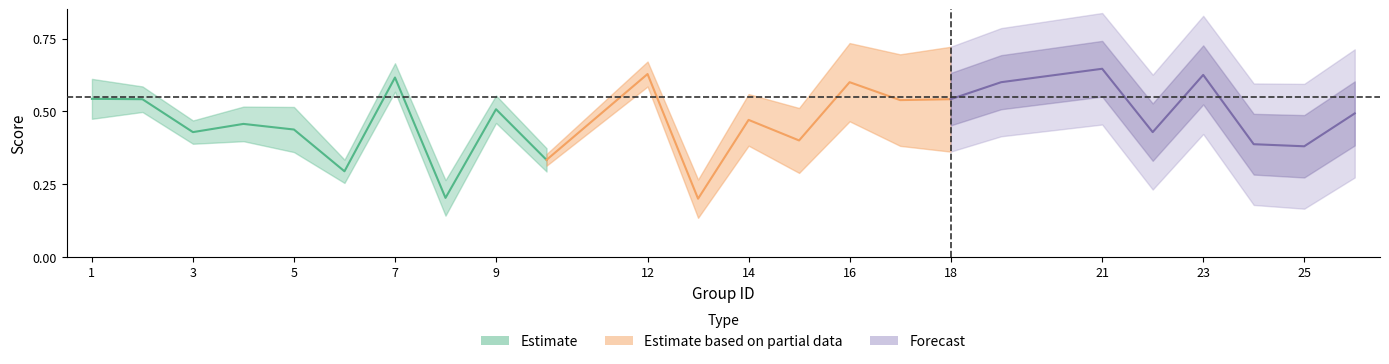

Is this an area chart (filled region under the line)?

No